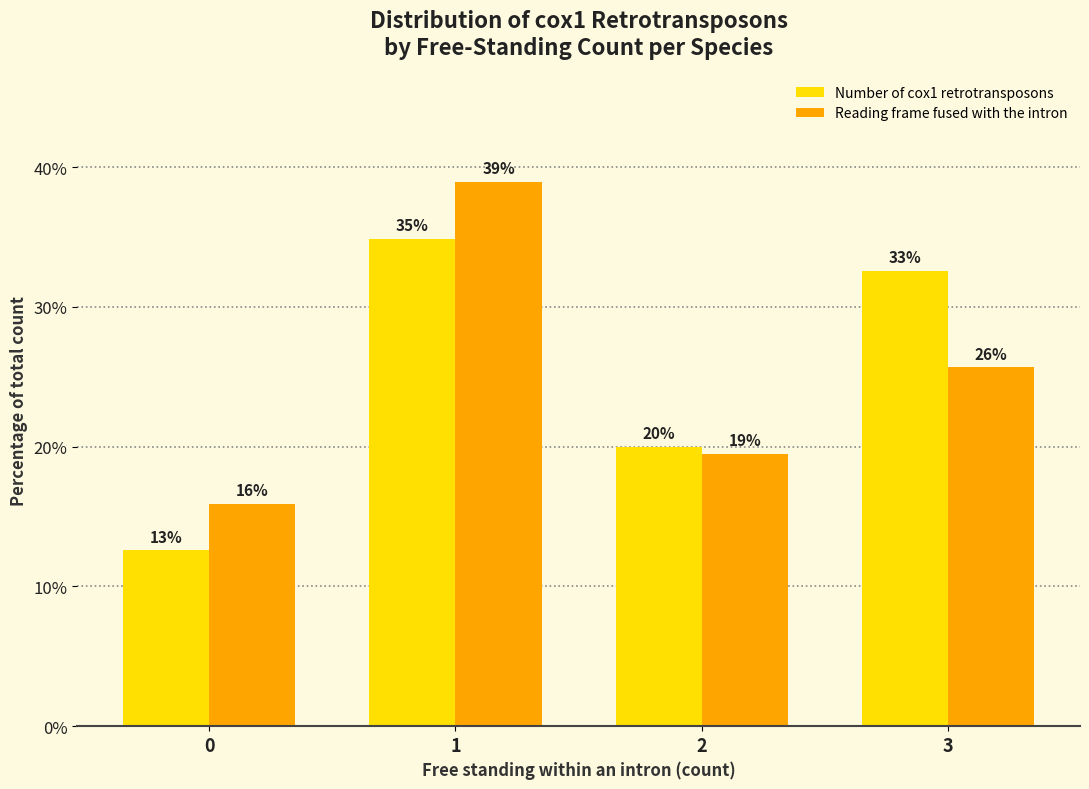

What are all the series names shown in the legend?

Number of cox1 retrotransposons, Reading frame fused with the intron